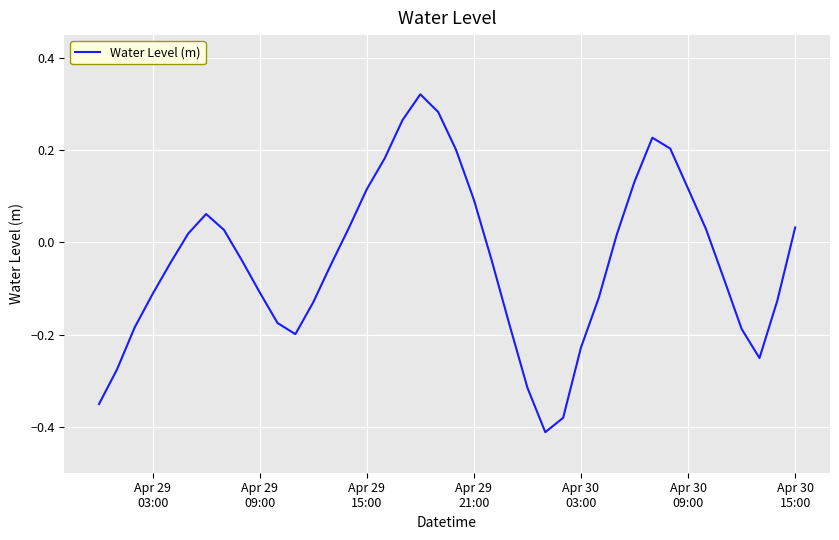

Does the chart have visible grid lines?

Yes